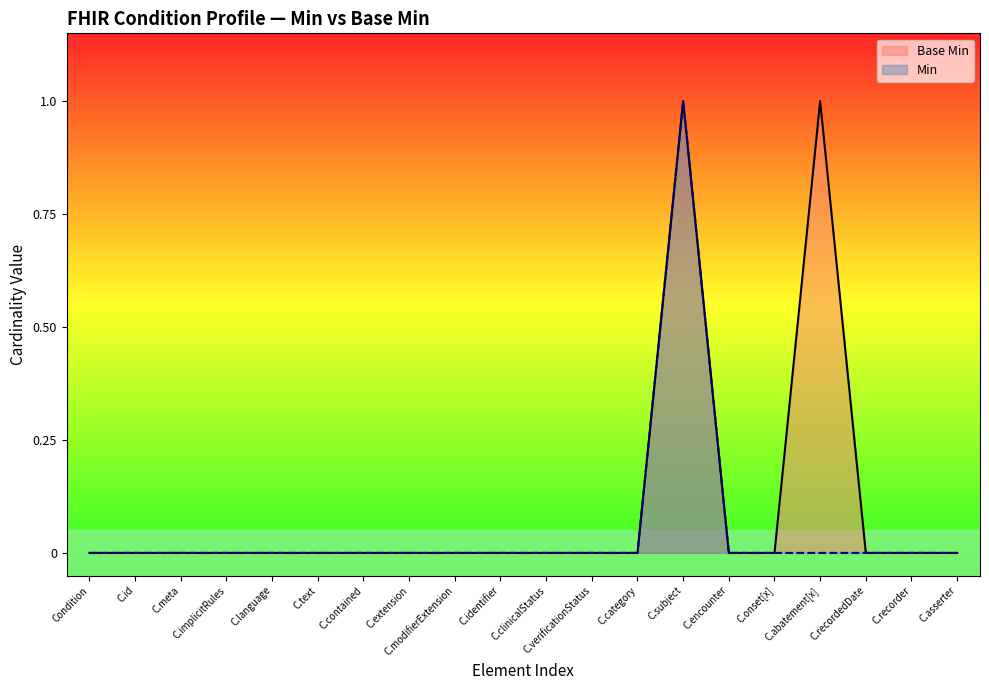

Which series changed the most between C.contained and C.recordedDate?

Base Min